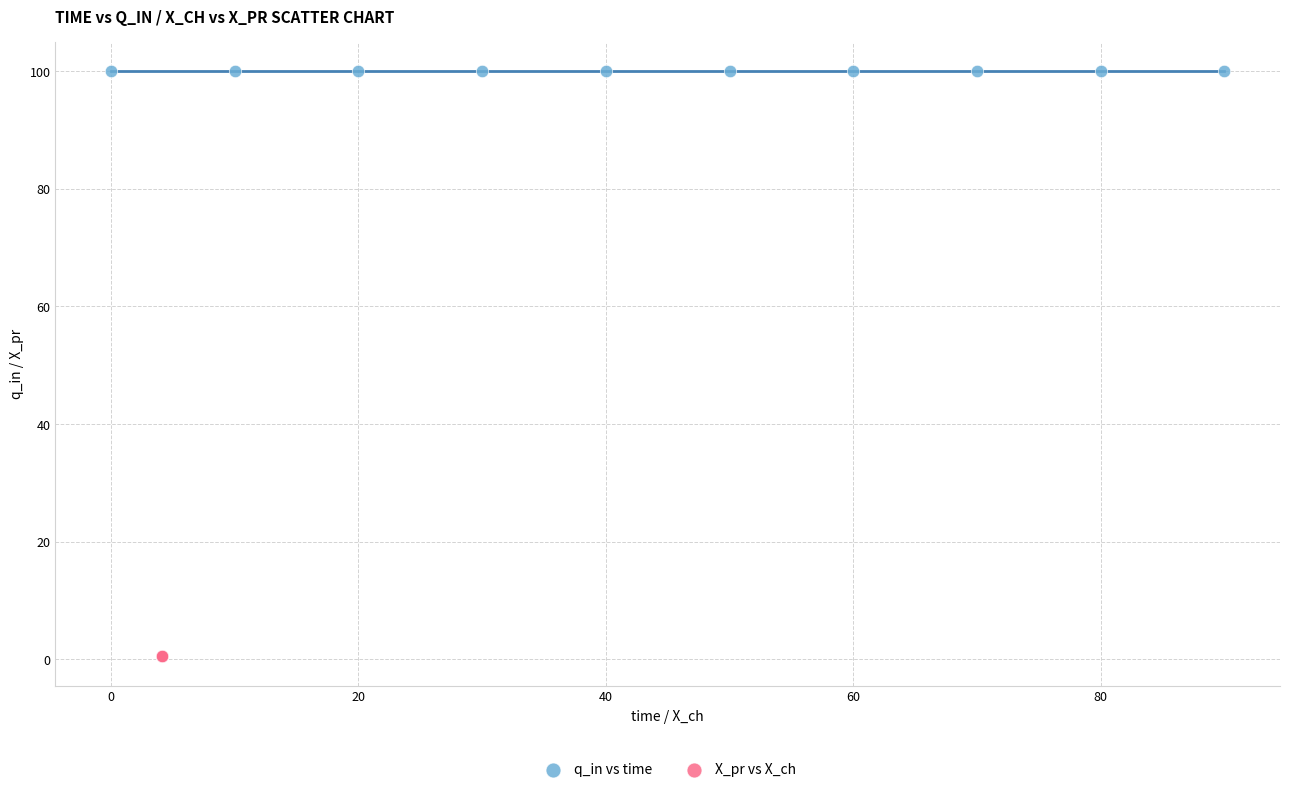

Which series reaches the minimum Y coordinate?

X_pr vs X_ch